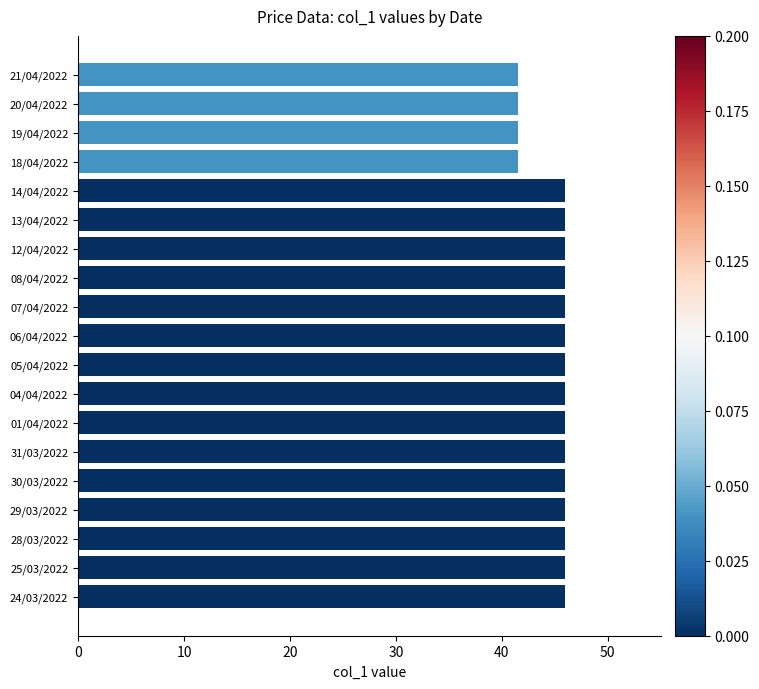

Approximately how many times larger is the value at 29/03/2022 compared to 07/04/2022?

1.0